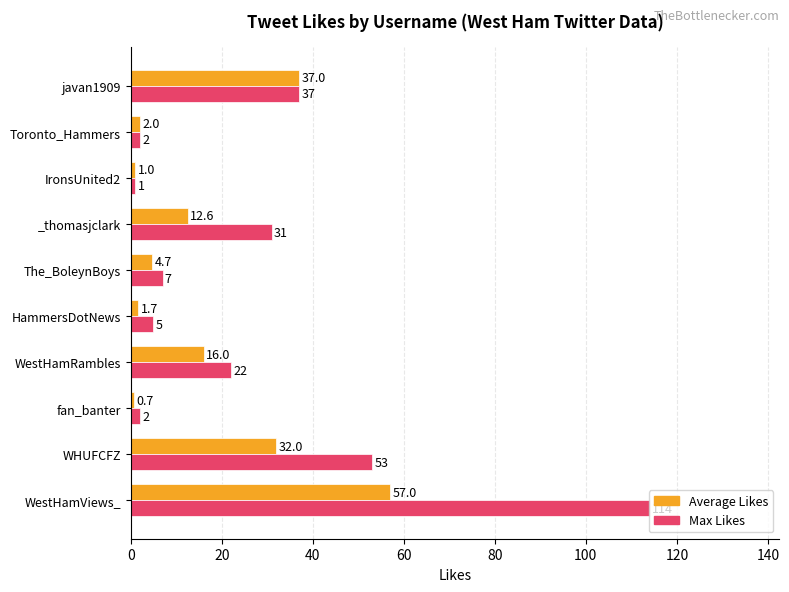

What is the spread (max minus min) of values at WestHamRambles?

6.0